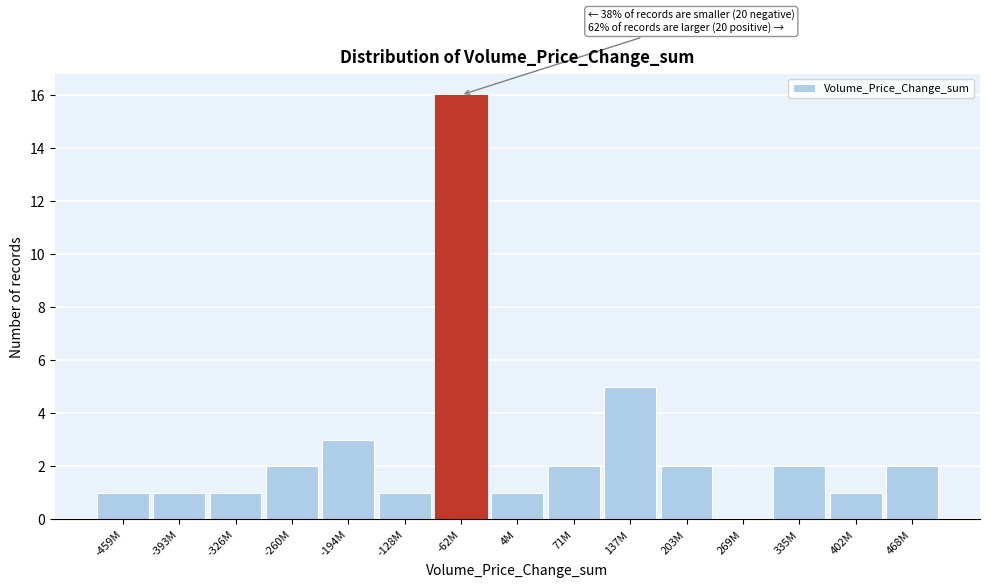

Reading left to right, what are all the values shown in this chart?

-459M=1	-393M=1	-326M=1	-260M=2	-194M=3	-128M=1	-62M=16	4M=1	71M=2	137M=5	203M=2	269M=0	335M=2	402M=1	468M=2